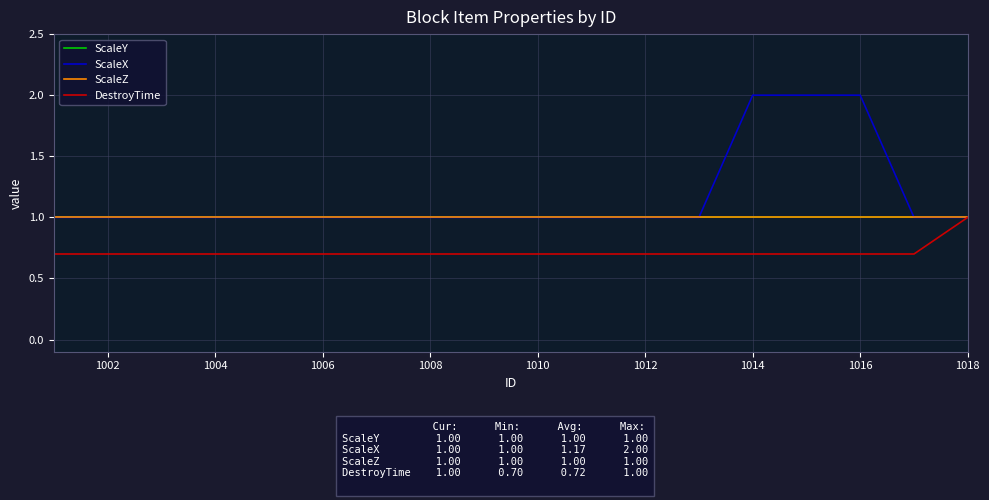

Does the chart display data point markers on the line(s)?

No